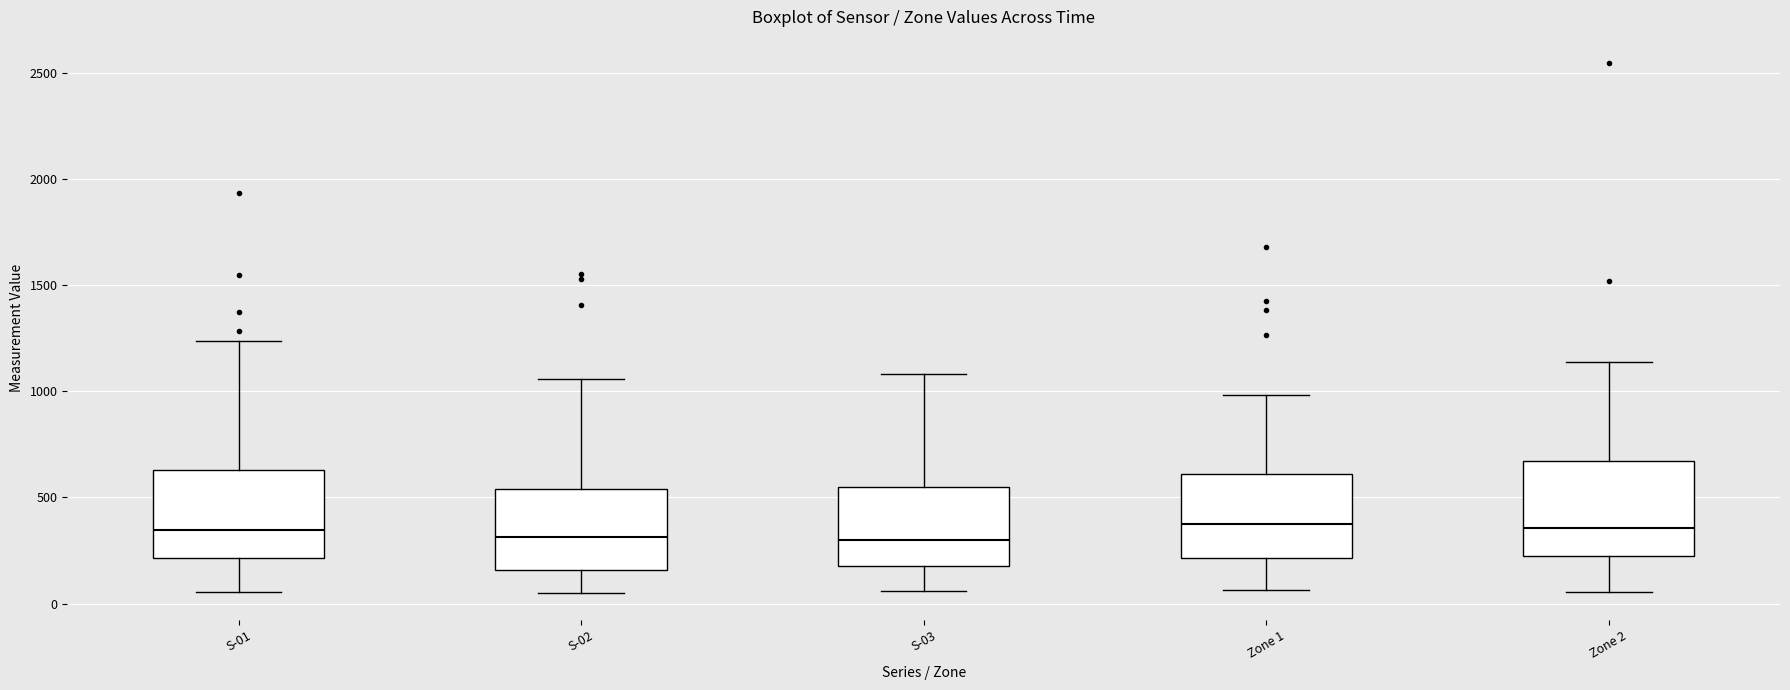

Reading left to right, transcribe this box plot: for each box, give where its median line is, the range the box spans, and where its two whiskers end, as read against the y-axis. The values are not printed on the chart, so give them approximately, as read against the axis.

S-01: median 350, box 200 to 650, whiskers 50 to 1250
S-02: median 300, box 150 to 550, whiskers 50 to 1050
S-03: median 300, box 200 to 550, whiskers 50 to 1100
Zone 1: median 350, box 200 to 600, whiskers 50 to 1000
Zone 2: median 350, box 200 to 650, whiskers 50 to 1150